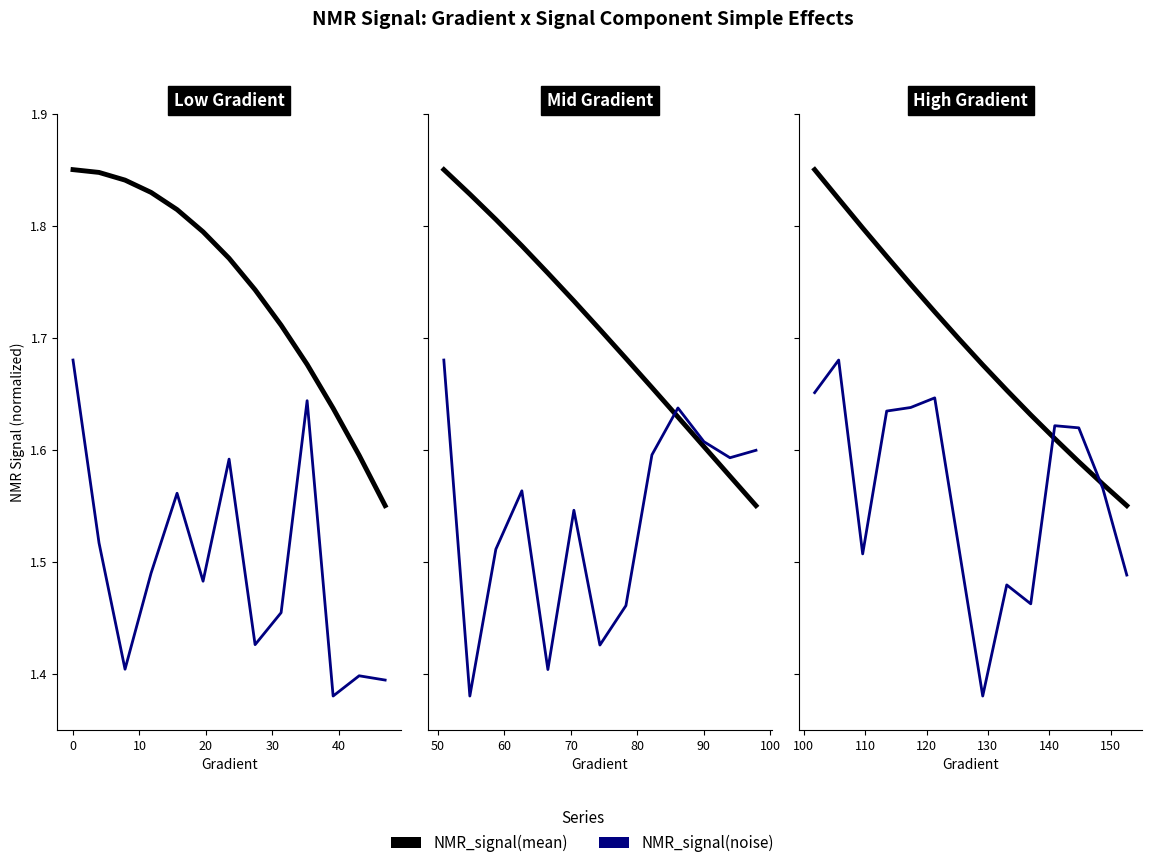

How many interior local peaks does the NMR_signal(noise) series have?

4